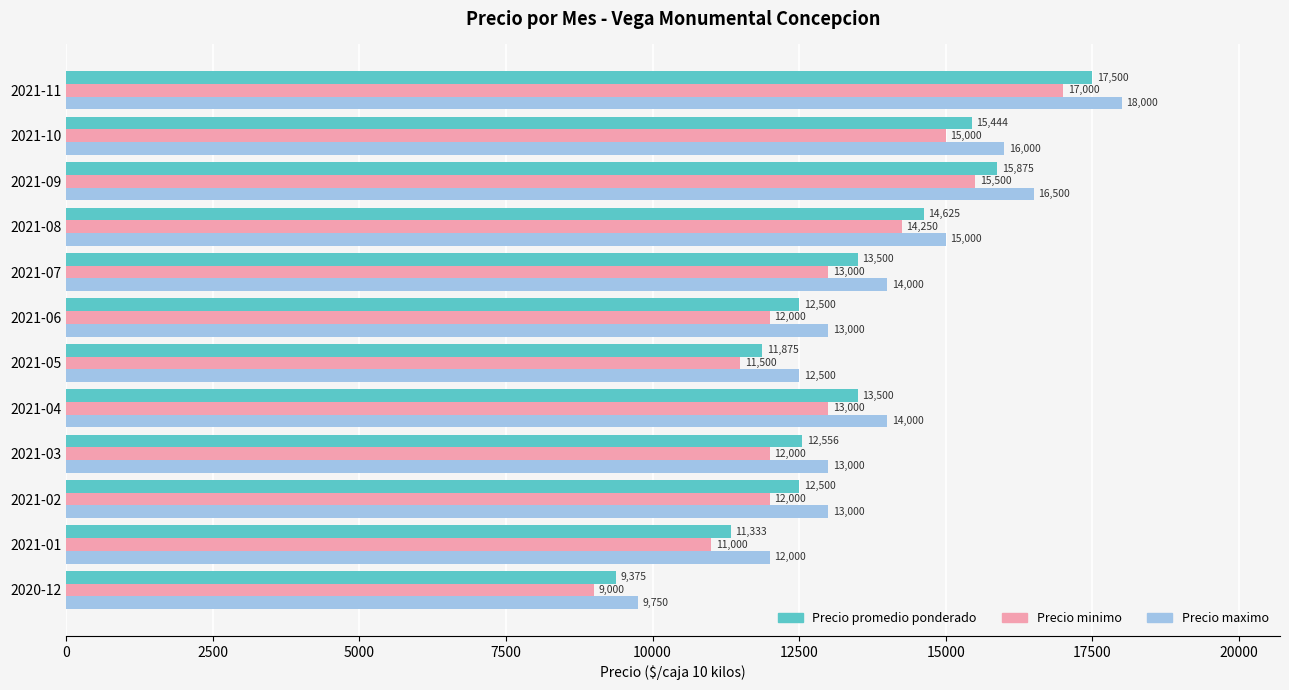

The value of Precio promedio ponderado at 2021-02 is 12500. True or false?

True